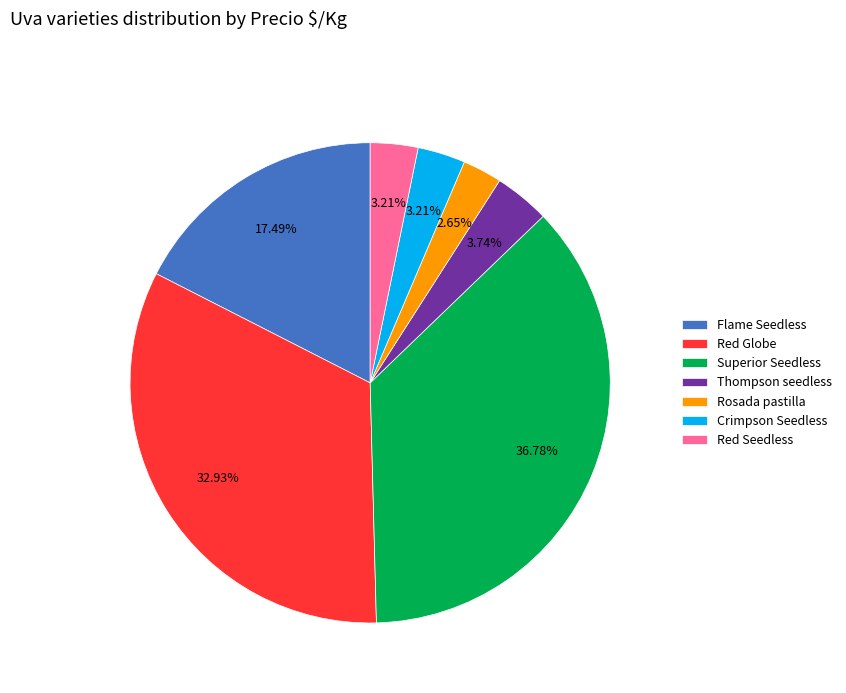

To the nearest percent, what percentage of the pie is Rosada pastilla?

3%